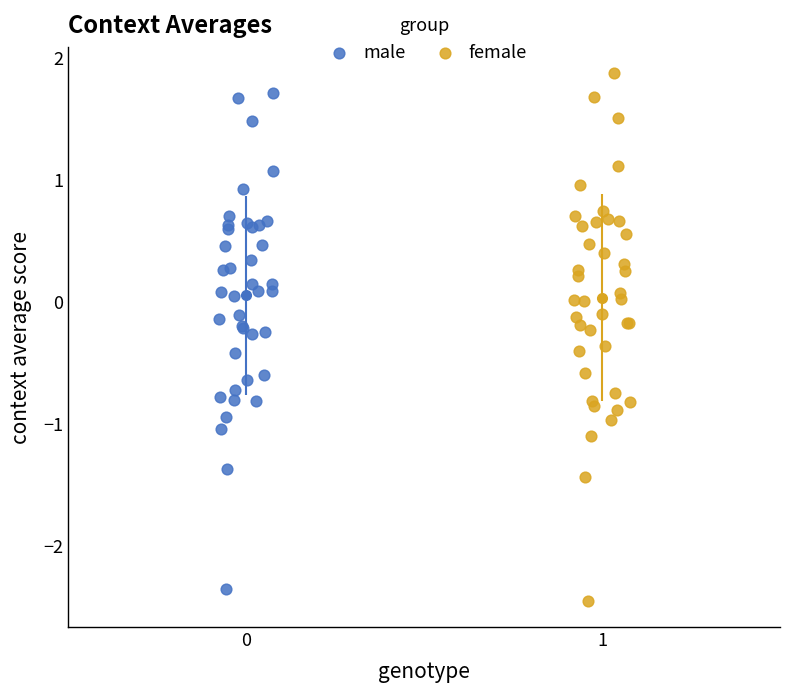

Which series has the widest spread of Y values?

female